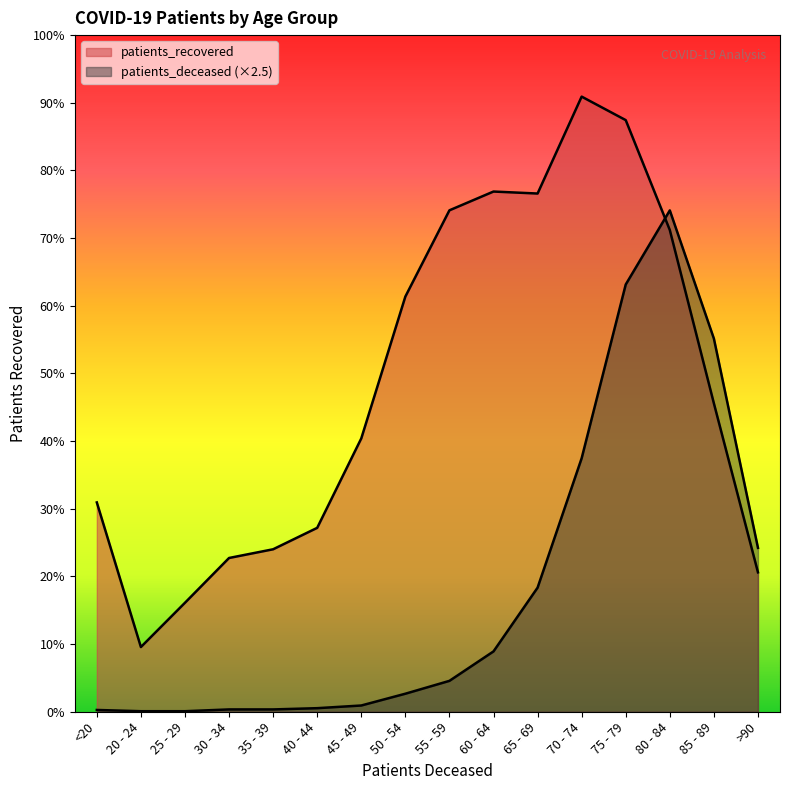

Rank the series by their average value, from highest to lowest.

patients_recovered, patients_deceased